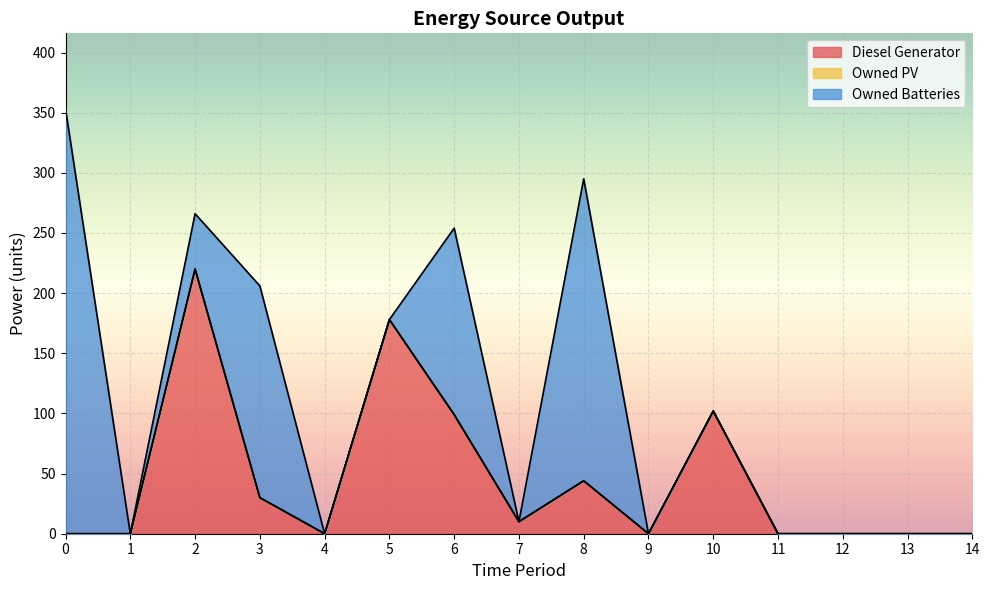

How many positive values does the Owned Batteries series have?

5